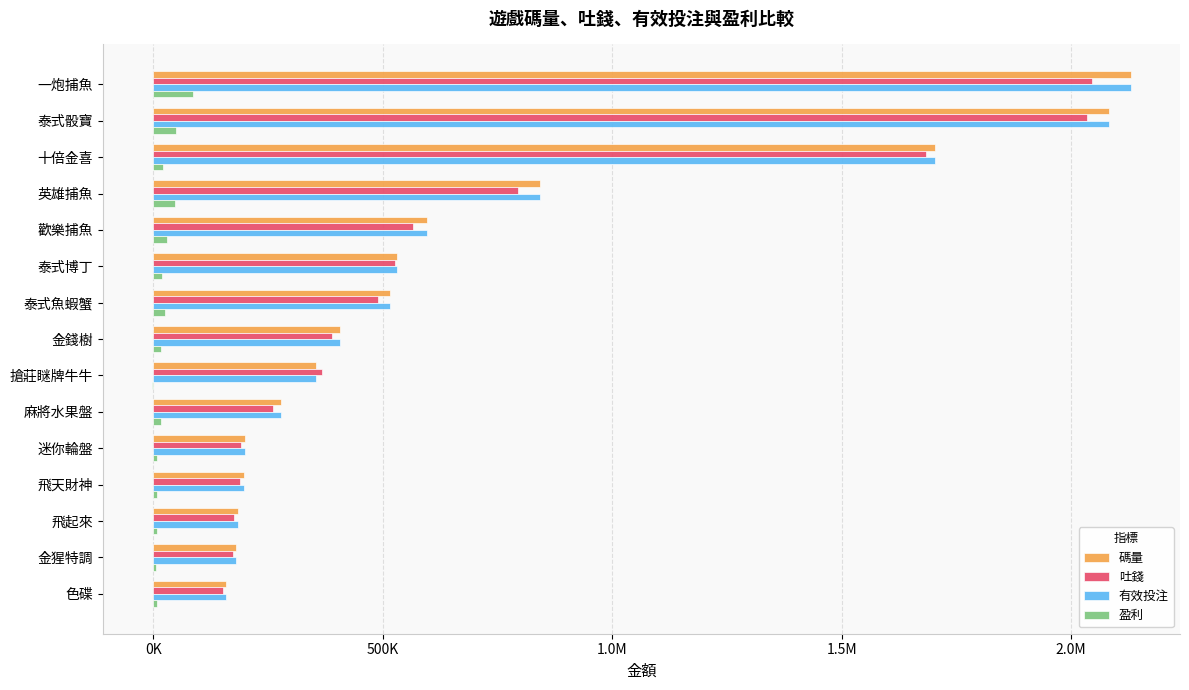

What are all the series names shown in the legend?

碼量, 吐錢, 有效投注, 盈利